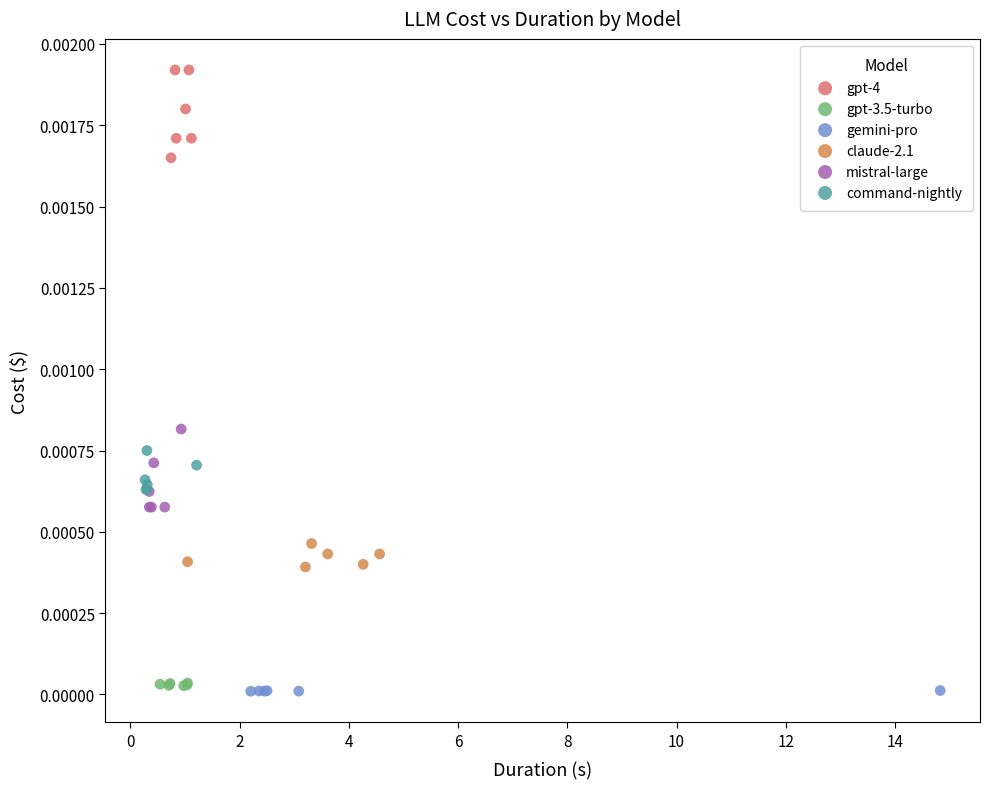

Which series reaches the maximum Y coordinate?

gpt-4